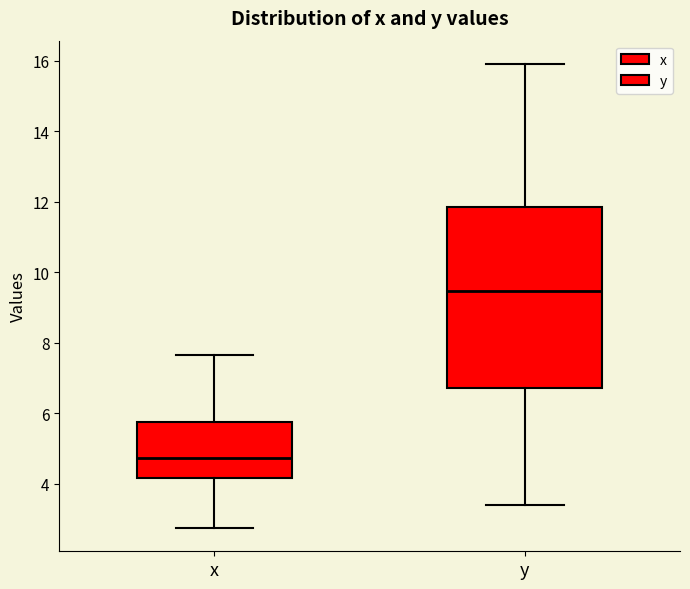

Comparing the boxes themselves (not the whiskers), which one is the tallest?

y